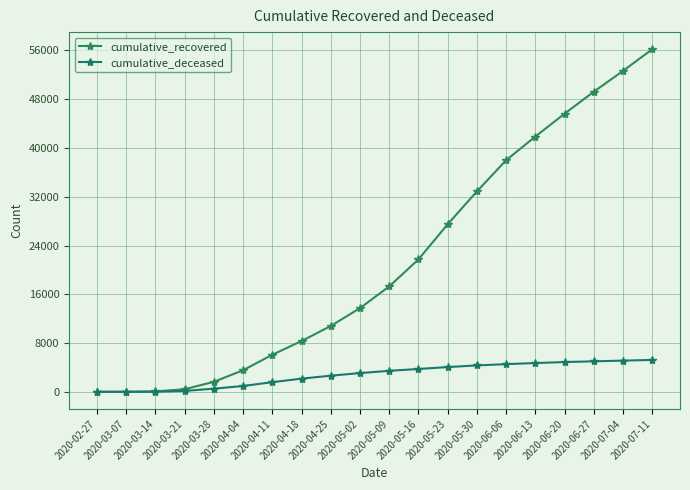

Which series has the largest total across all categories?

cumulative_recovered